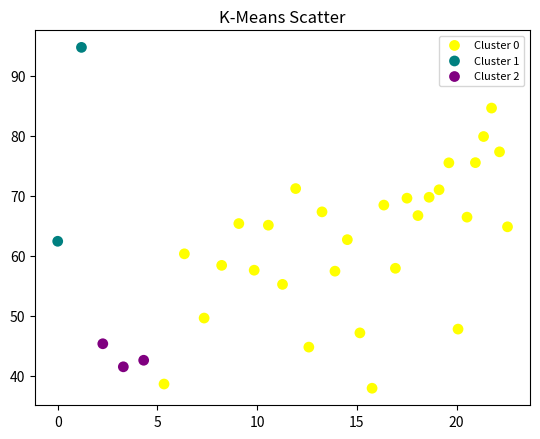

Which series reaches the maximum Y coordinate?

Cluster 1